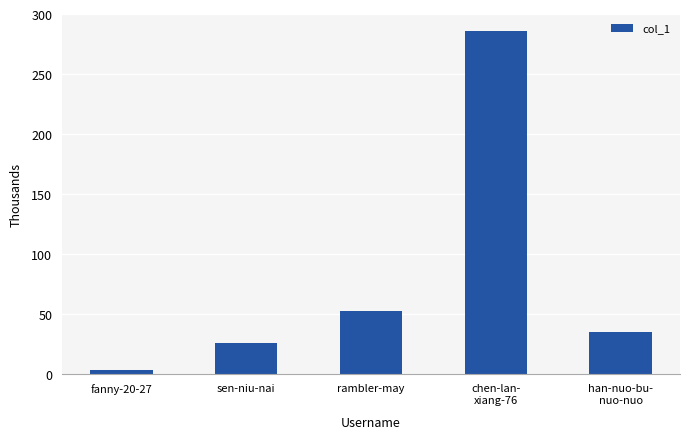

What is the change in value from rambler-may to han-nuo-bu-
nuo-nuo?

-17.5